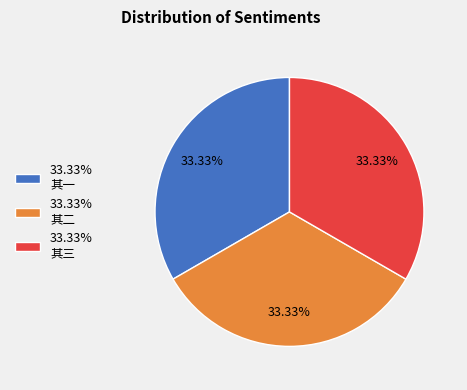

Is 33.33% 其三 the majority of the pie?

No